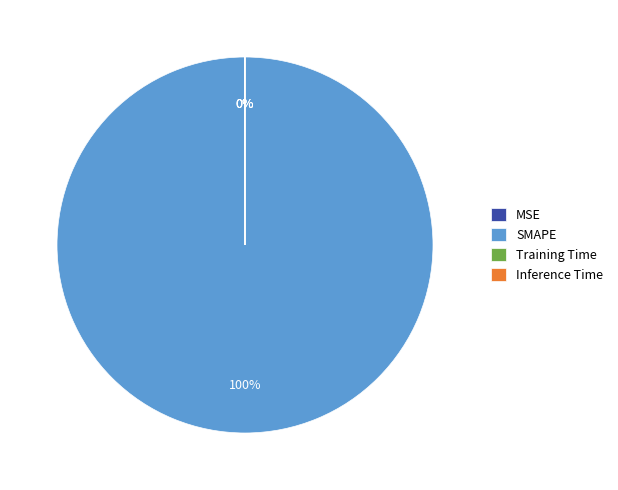

The SMAPE slice represents 100% of the pie. True or false?

True